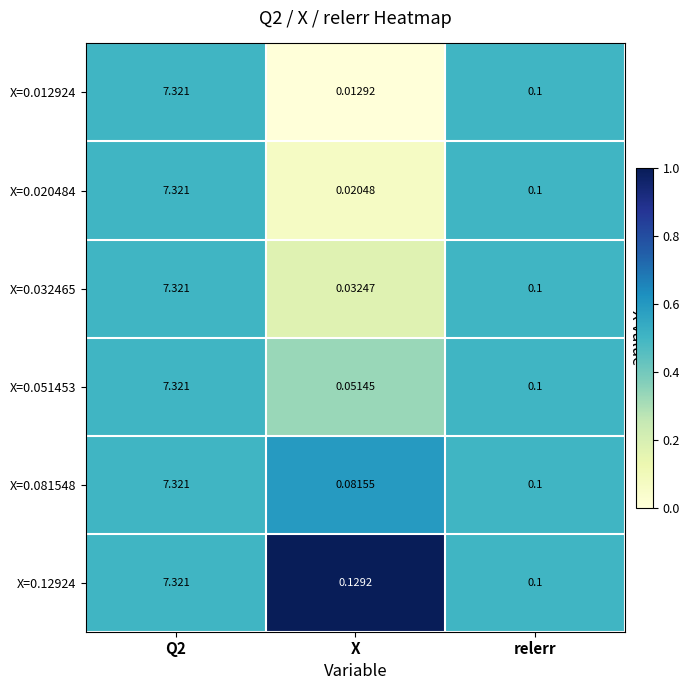

Which category has the lowest value in the X=0.051453 series?

X